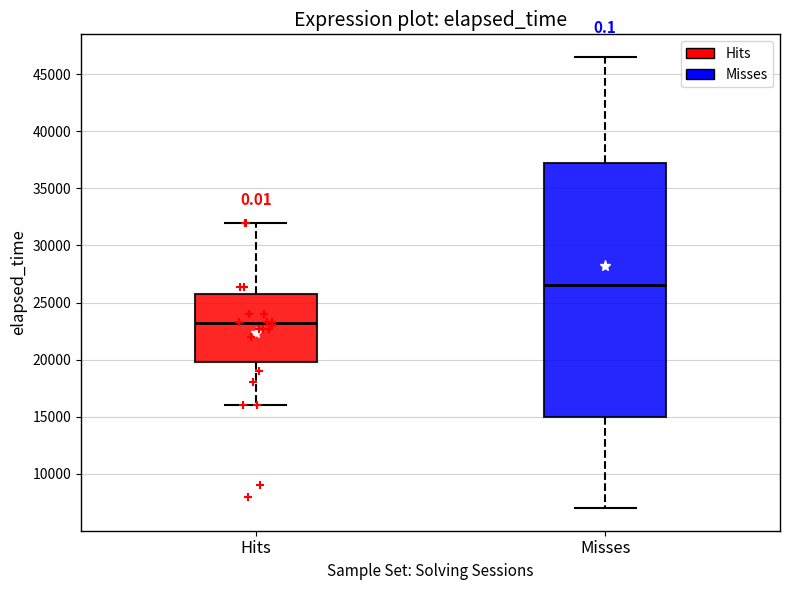

Which box has the highest median line?

Misses